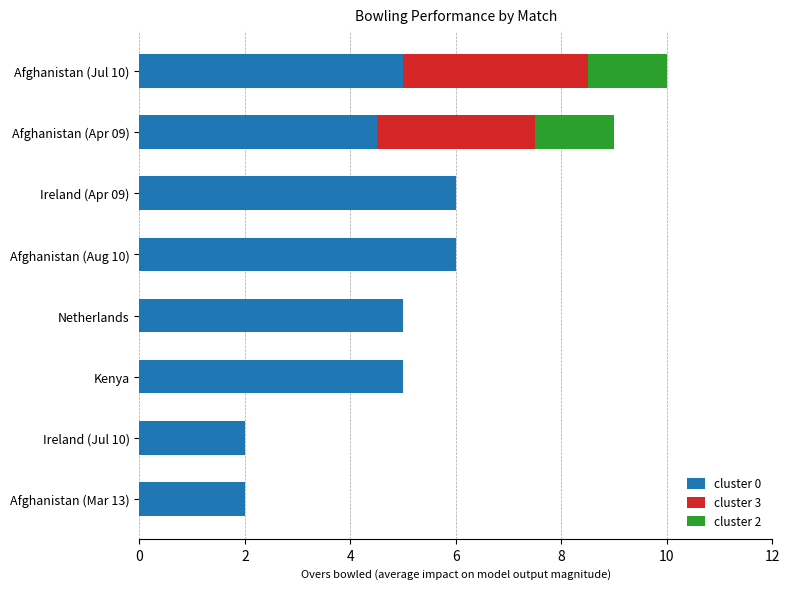

At which category is the sum across all series the highest?

Afghanistan (Jul 10)